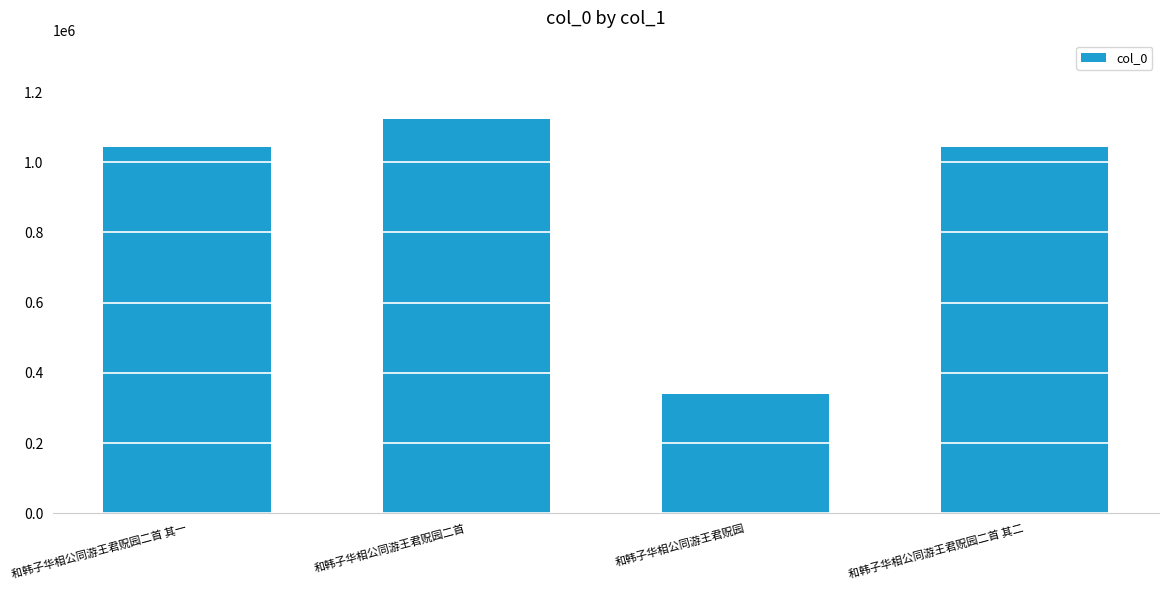

Between 和韩子华相公同游王君贶园二首 and 和韩子华相公同游王君贶园, which is larger?

和韩子华相公同游王君贶园二首